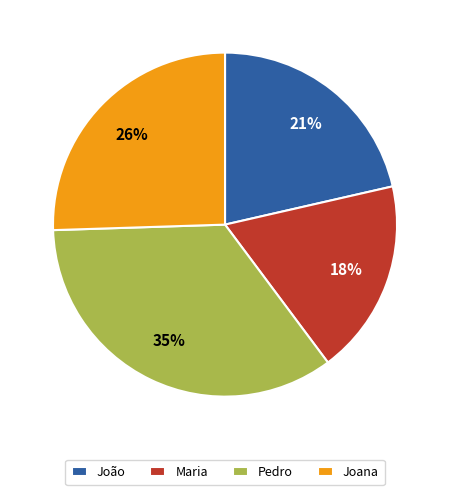

True or false: Joana accounts for 26% of the total.

True